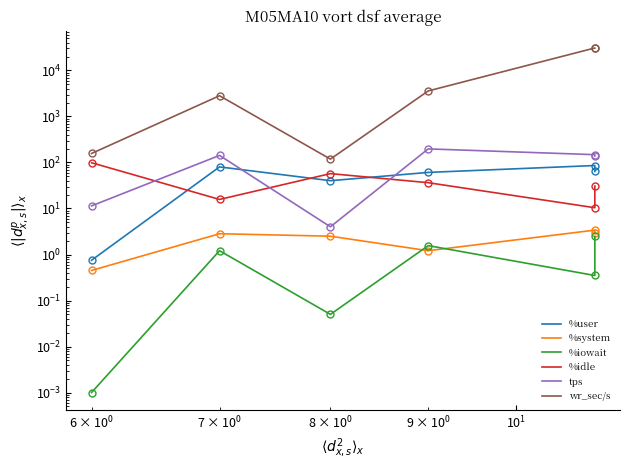

Which series ends up on top after the final intersection of tps and %user?

tps